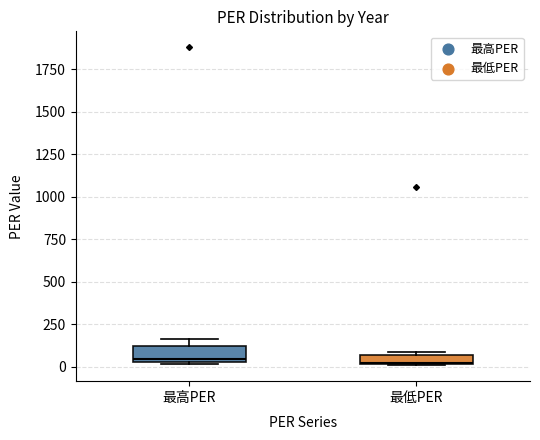

Where is the lower edge of the box for 最低PER on the y-axis? The values are not printed on the chart, so give them approximately, as read against the axis.

0